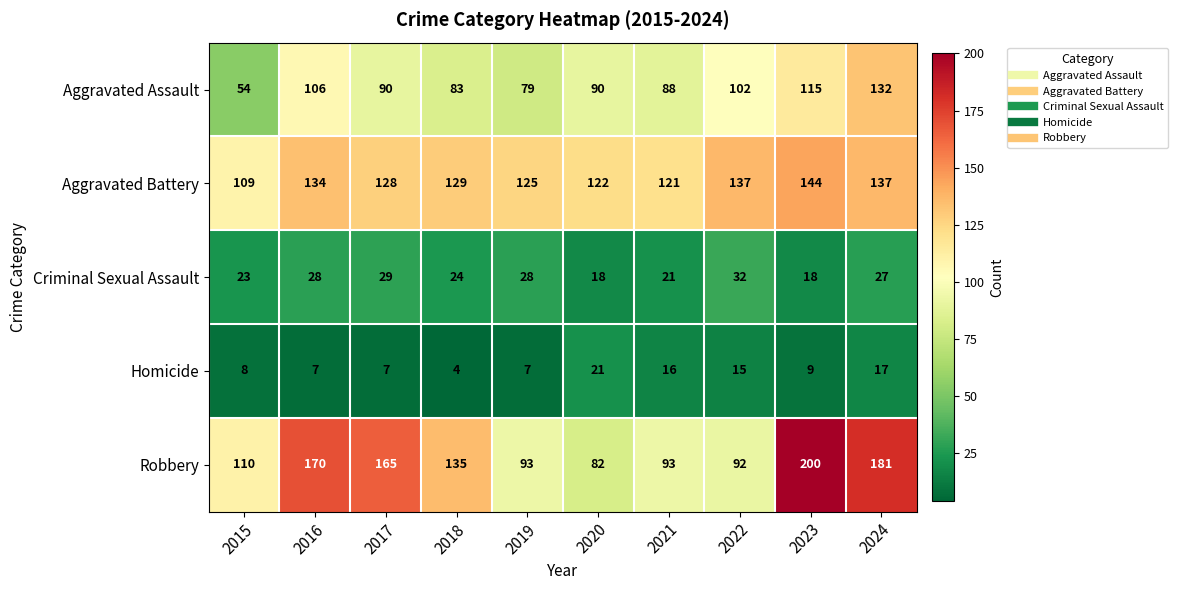

Which series has the largest range (max minus min)?

Robbery